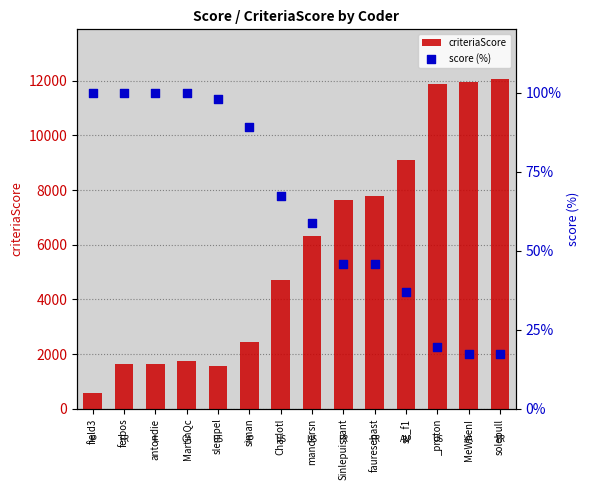

What is the total value across all series at Sinlepuissant?

7684.6